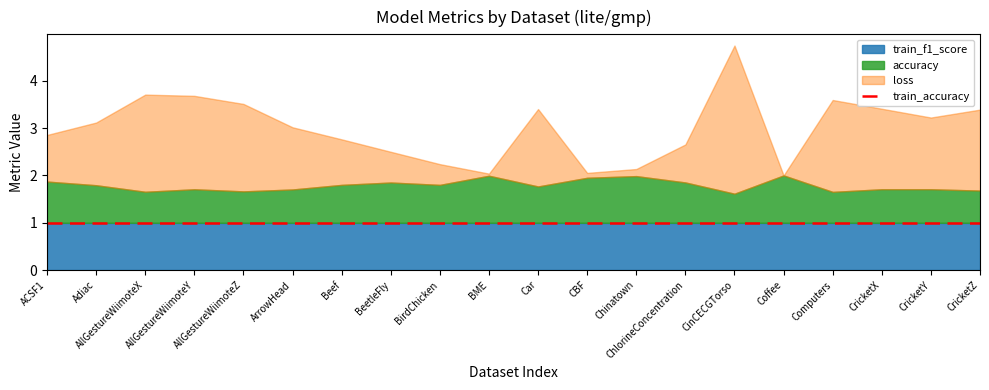

Is it true that f1_score equals 1.1 at AllGestureWiimoteY?

False